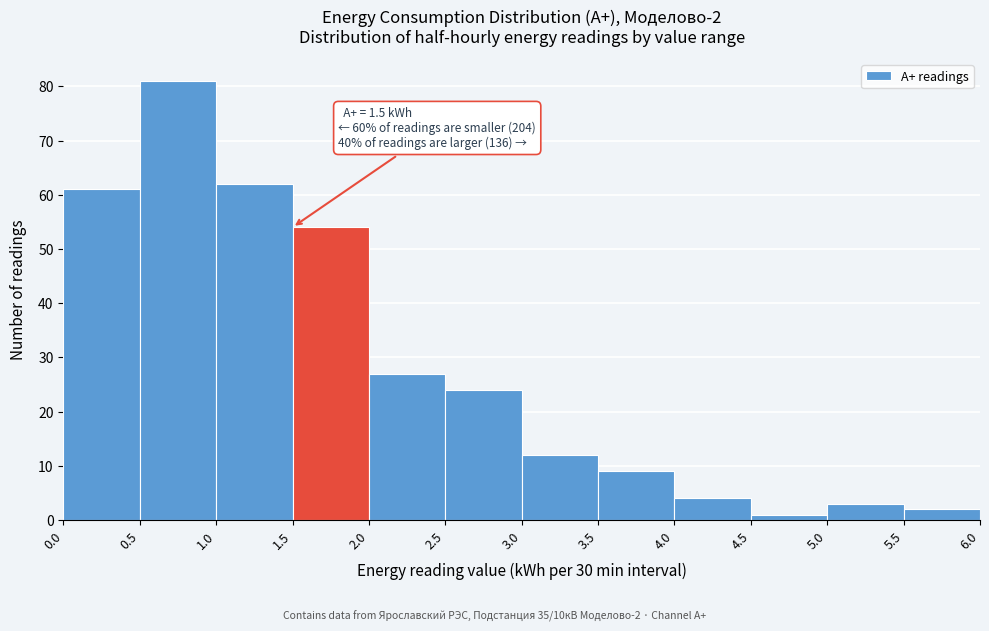

Over which range of the x-axis is the bar tallest?

0.5 to 1.0